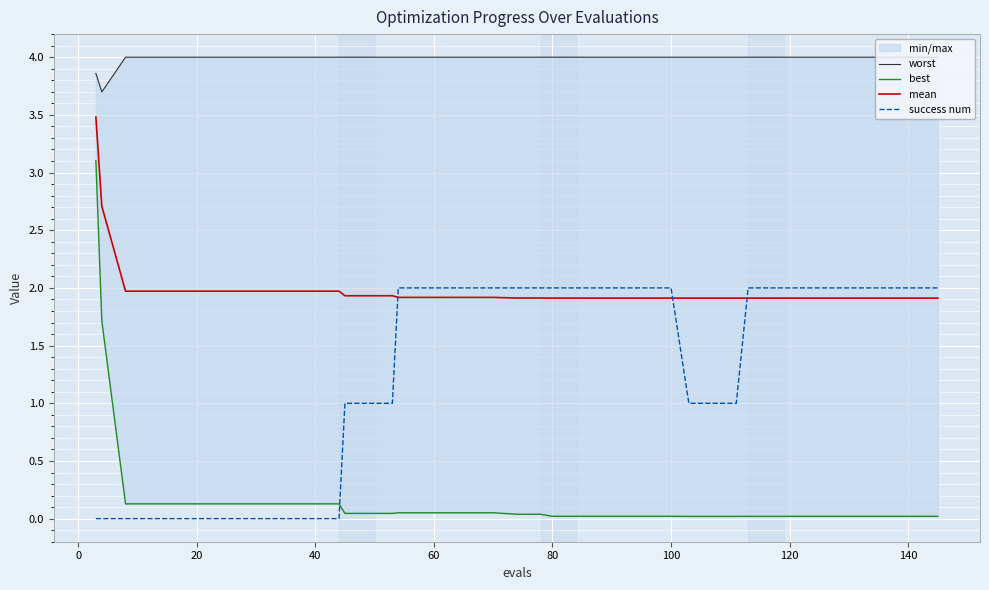

What is the maximum value for success num?

2.0